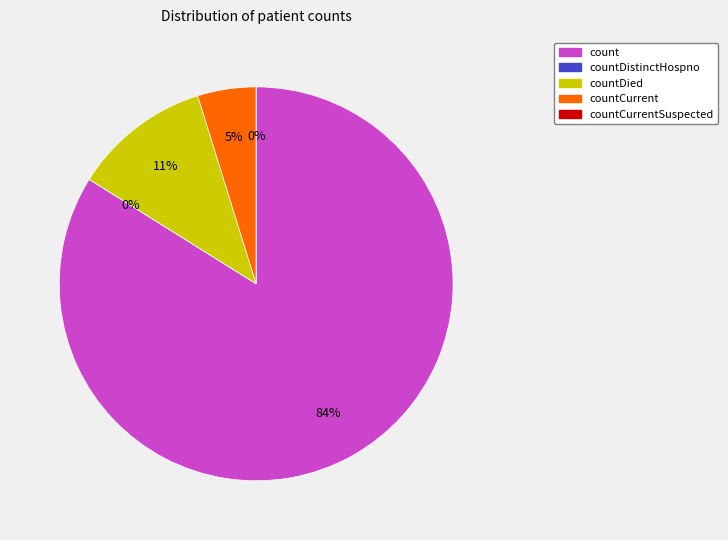

What percentage is NOT represented by count?

16.1%